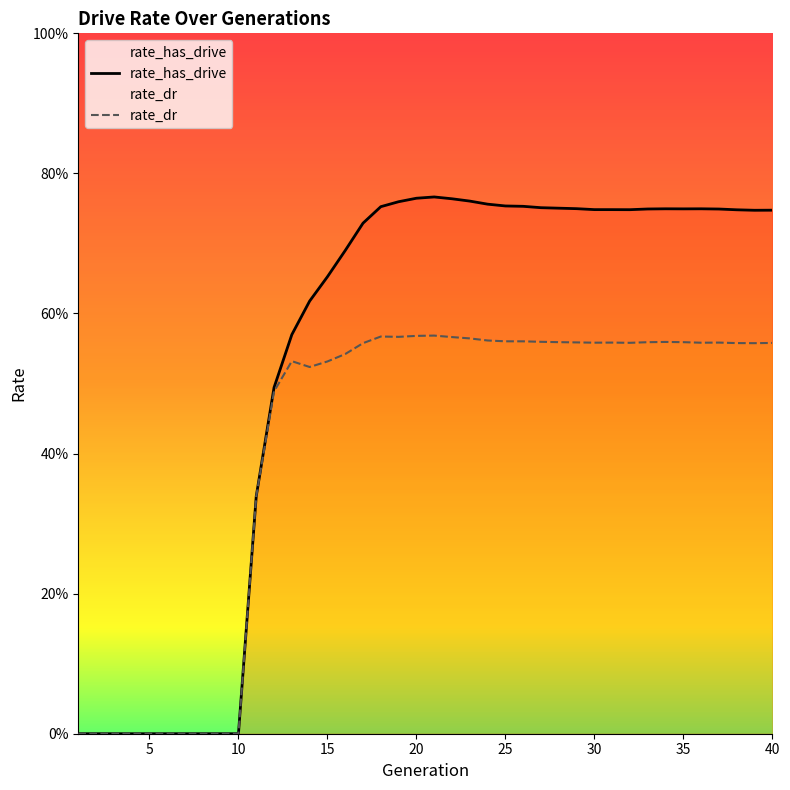

Is it true that rate_dr equals -0.3 at 5?

False